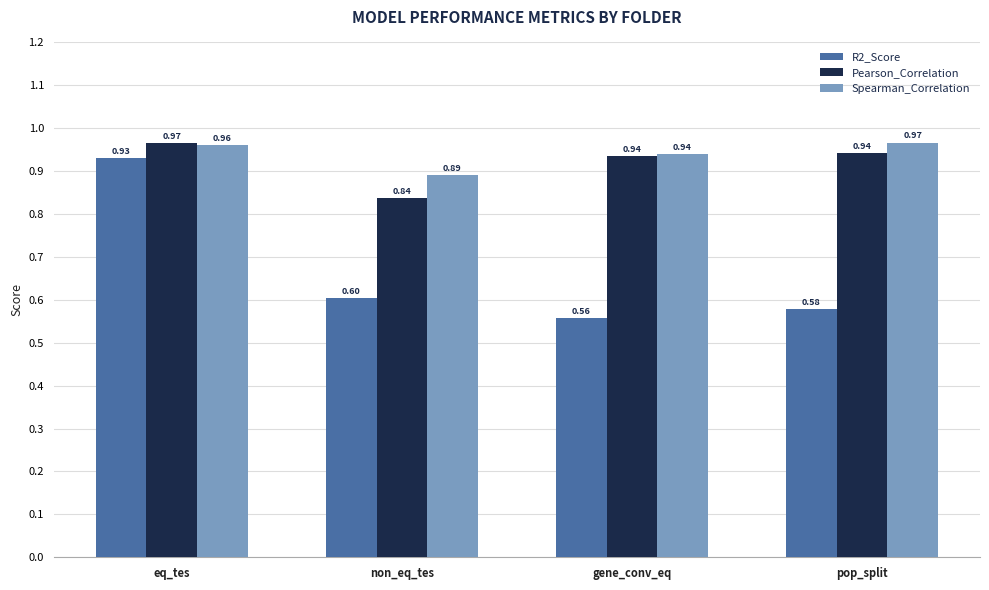

List the labels in order of Spearman_Correlation value, smallest first.

non_eq_tes, gene_conv_eq, eq_tes, pop_split